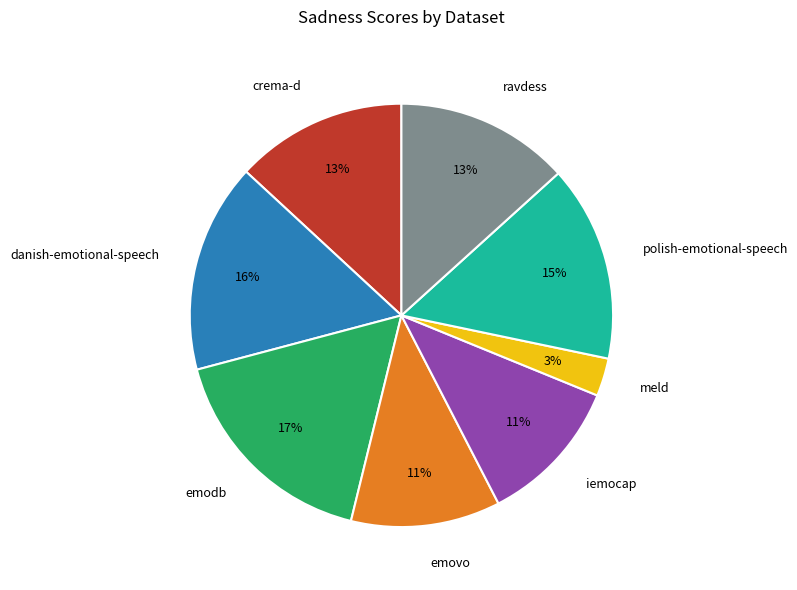

True or false: polish-emotional-speech accounts for 6% of the total.

False